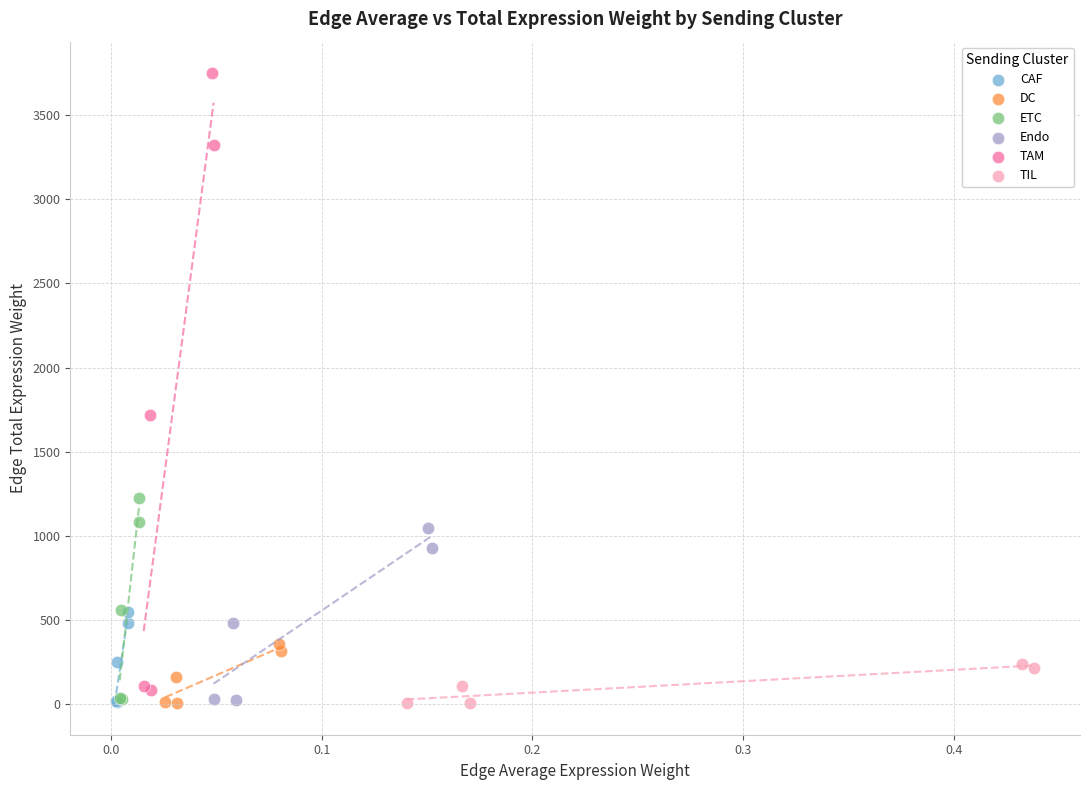

Which series contains the highest Y value?

TAM